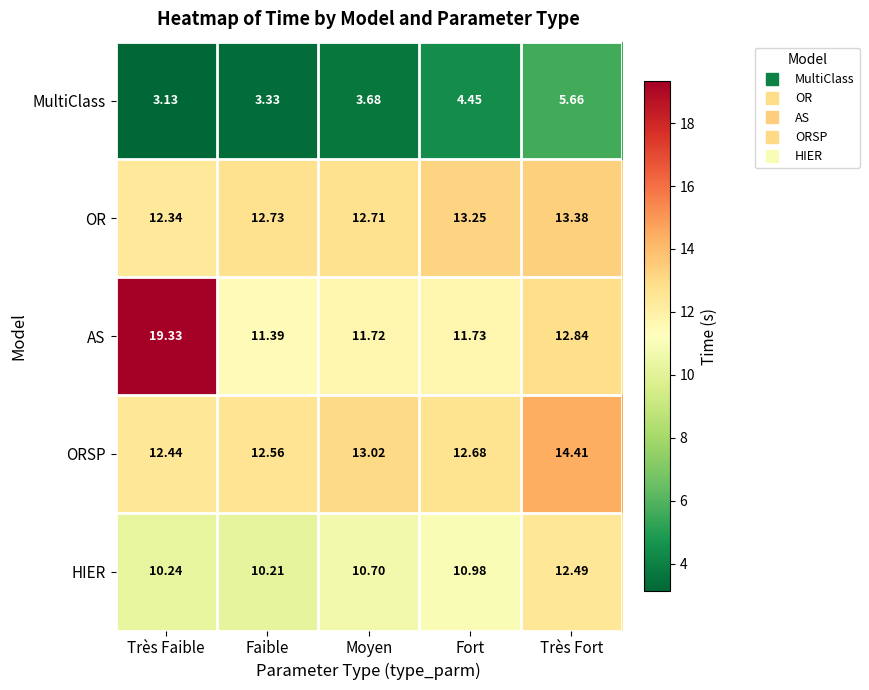

At Fort, list the series in order from largest to smallest.

OR, ORSP, AS, HIER, MultiClass